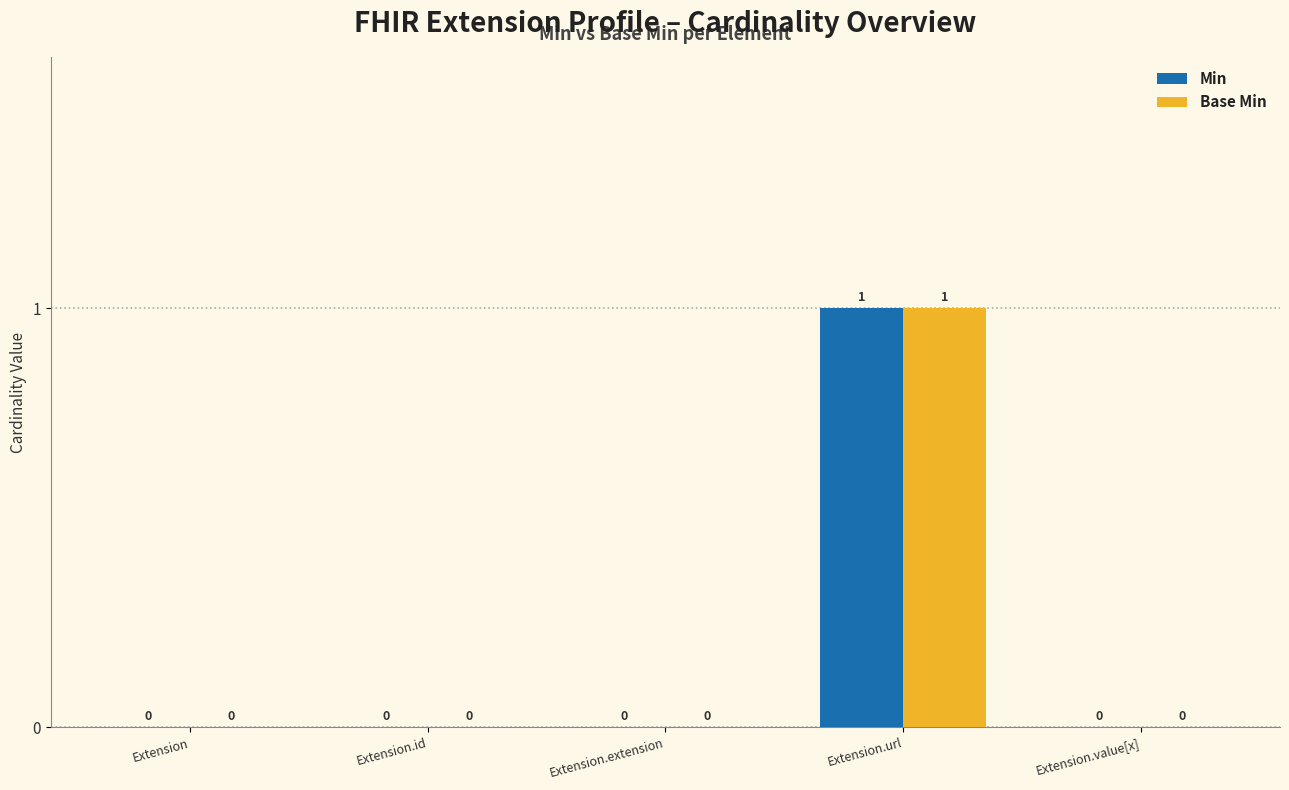

Is the value of Base Min at Extension.url greater than the value of Min at Extension?

Yes